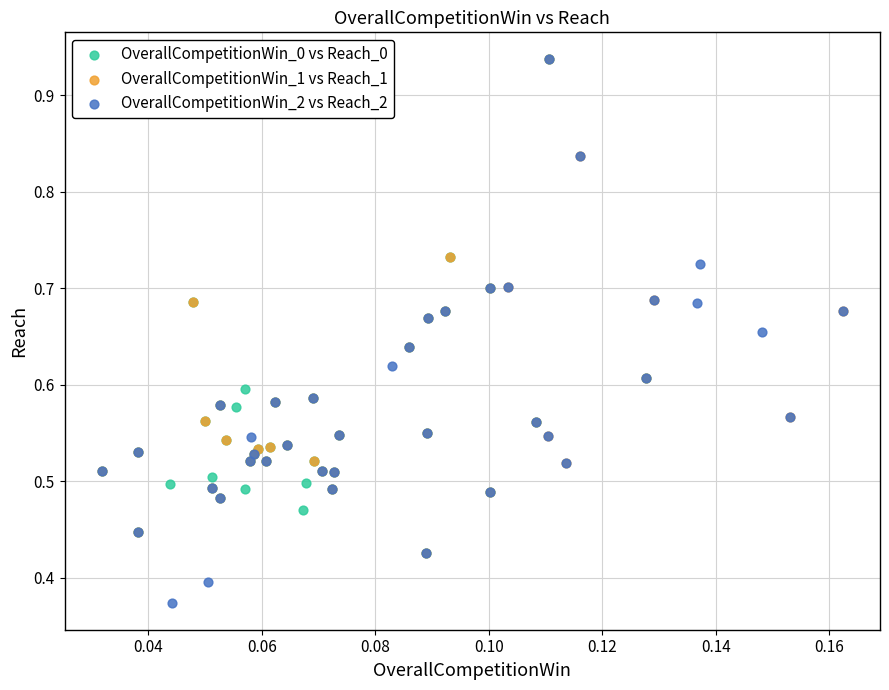

Which series contains the lowest Y value?

OverallCompetitionWin_2 vs Reach_2